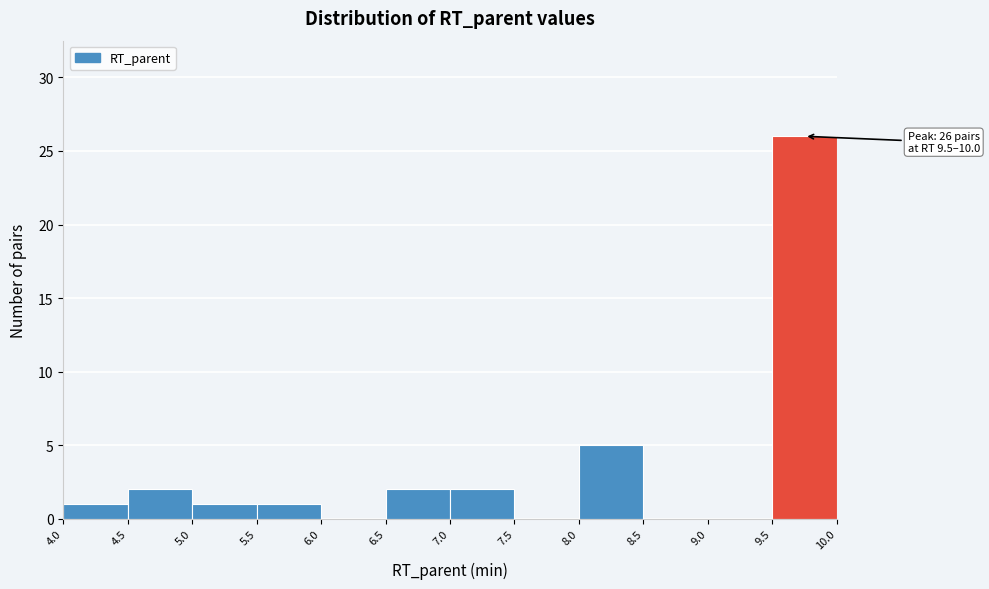

Over which range of the x-axis is the bar tallest?

9.5 to 10.0